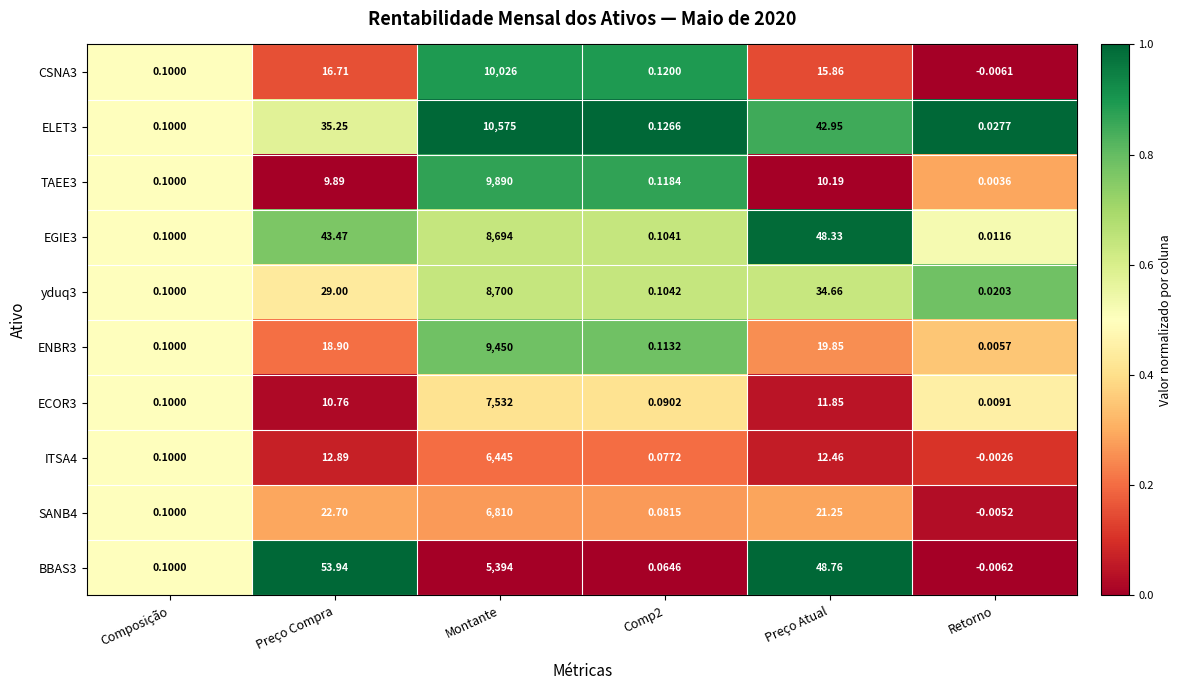

Which category has the lowest value across all series?

Retorno